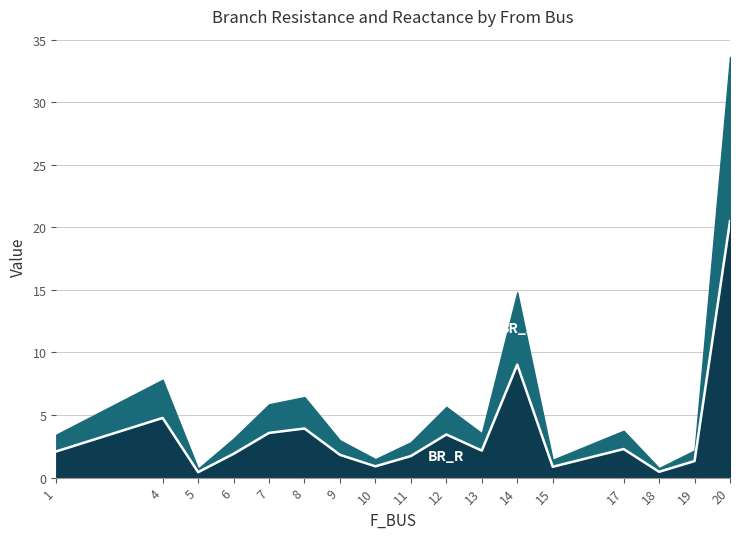

What is the sum of all values?

61.2